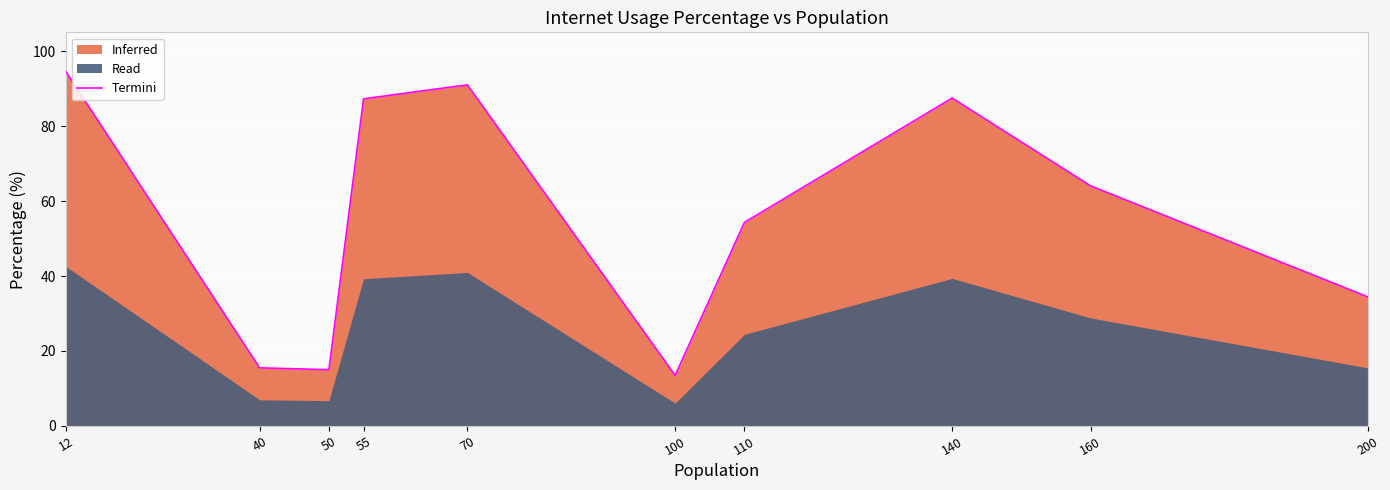

What is the difference between the maximum and minimum values?

81.1